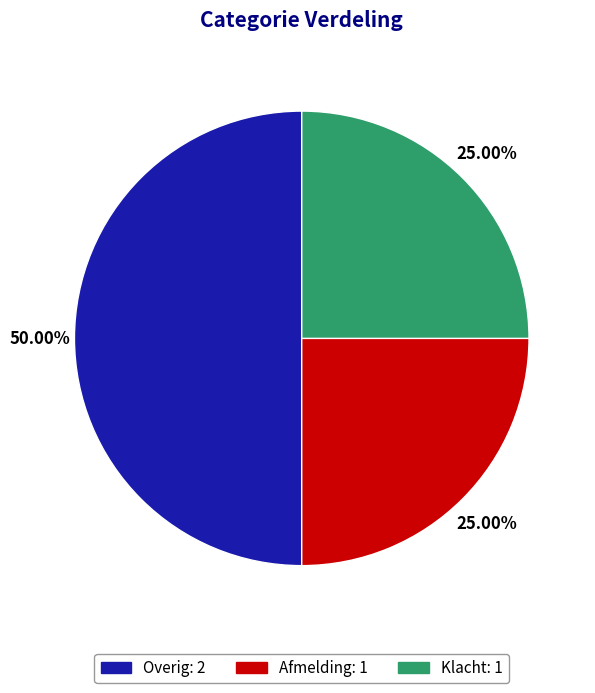

Which has a higher value, Klacht or Overig?

Overig